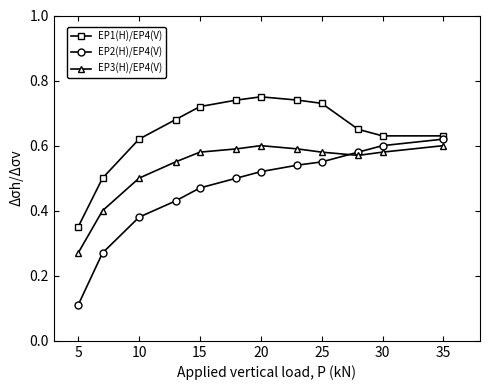

Which series has the widest spread of values?

EP2(H)/EP4(V)